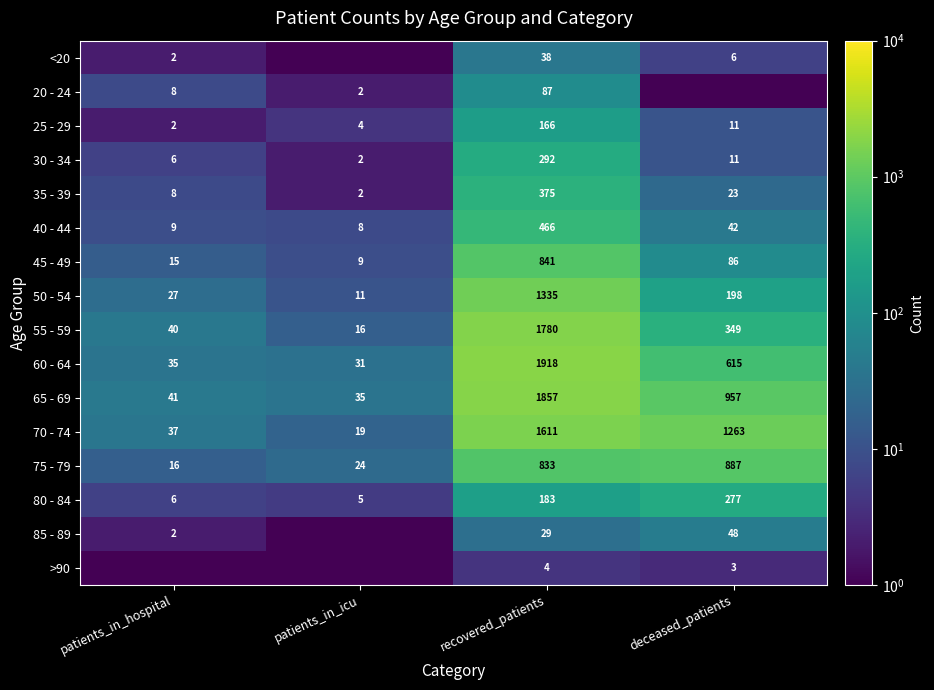

At which label is 50 - 54 closest to 673?

deceased_patients